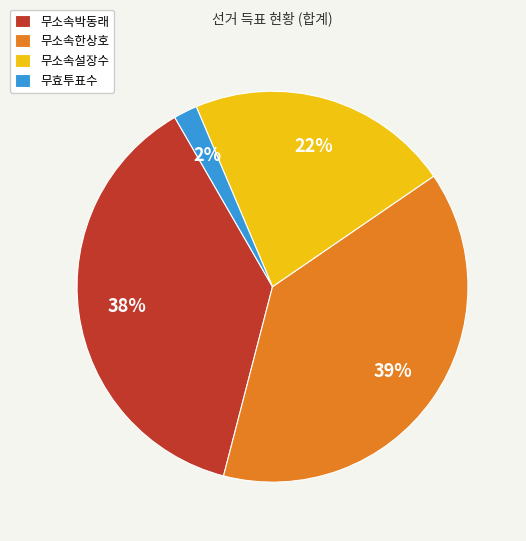

Count the number of slices in the pie.

4